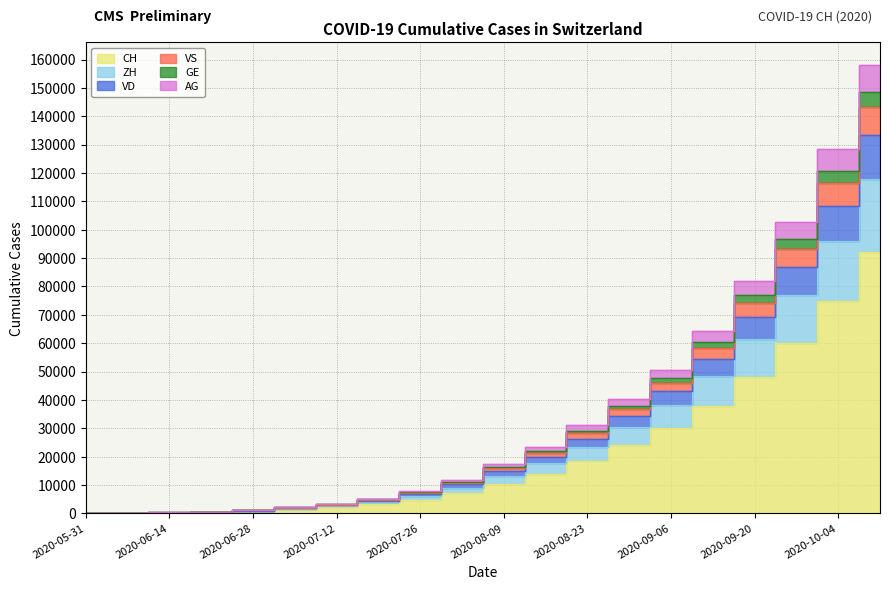

What is the label of the 1st point from the right?

2020-10-11